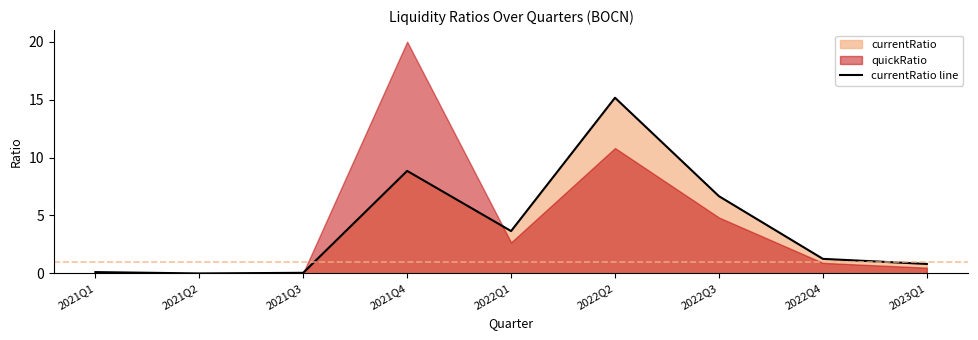

Which category has the highest value in the currentRatio line series?

2022Q2